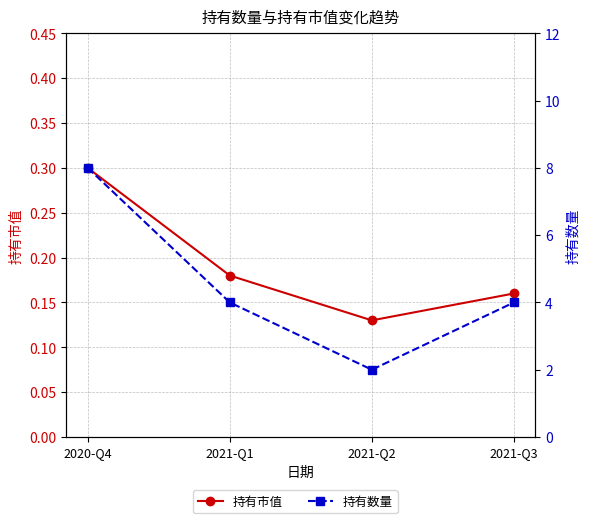

Which label corresponds to the largest value in the chart?

2020-Q4